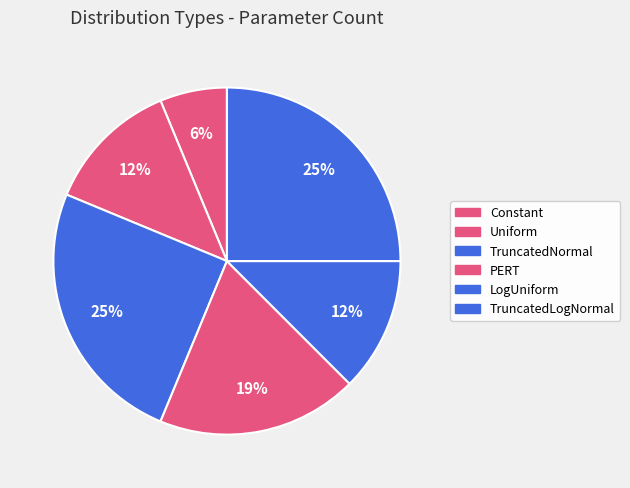

How many segments does this pie chart have?

6